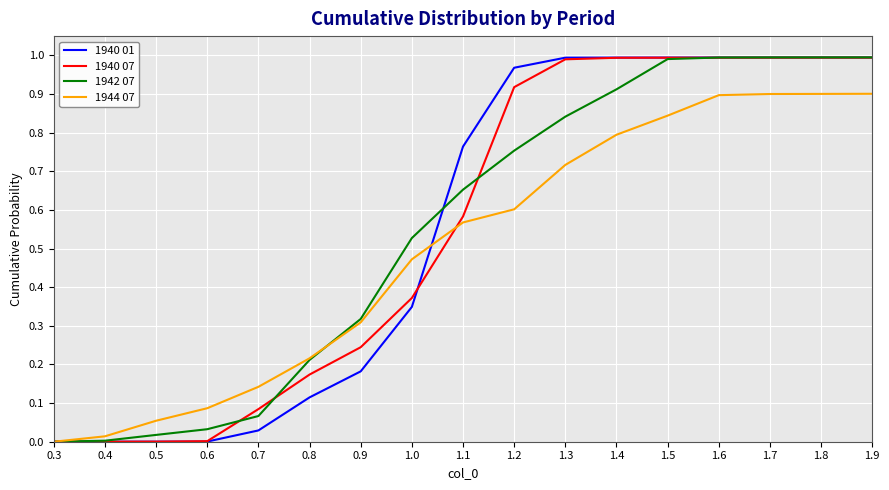

The 1944 07 series shows 0.2 at 1.3. True or false?

False